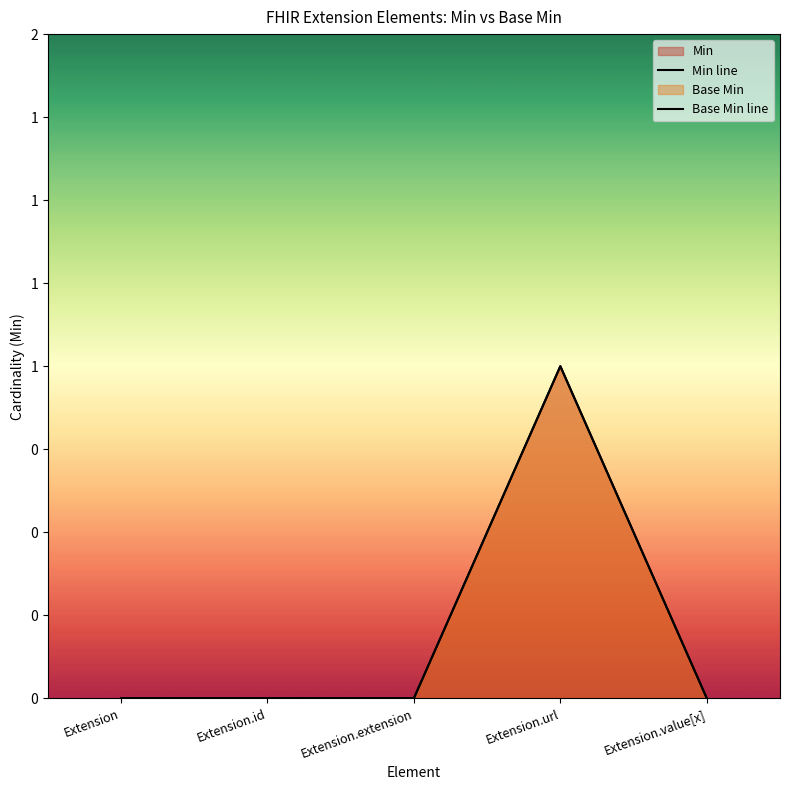

What is the sum of the Base Min line values at Extension.url and Extension.value[x]?

1